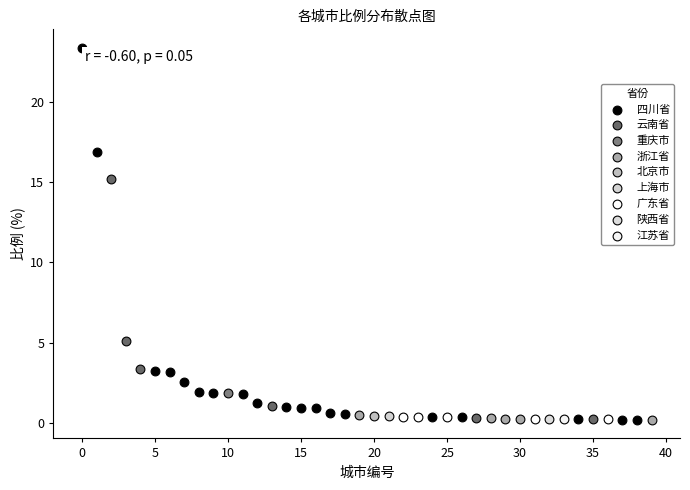

What are all the series names shown in the legend?

四川省, 云南省, 重庆市, 浙江省, 北京市, 上海市, 广东省, 陕西省, 江苏省